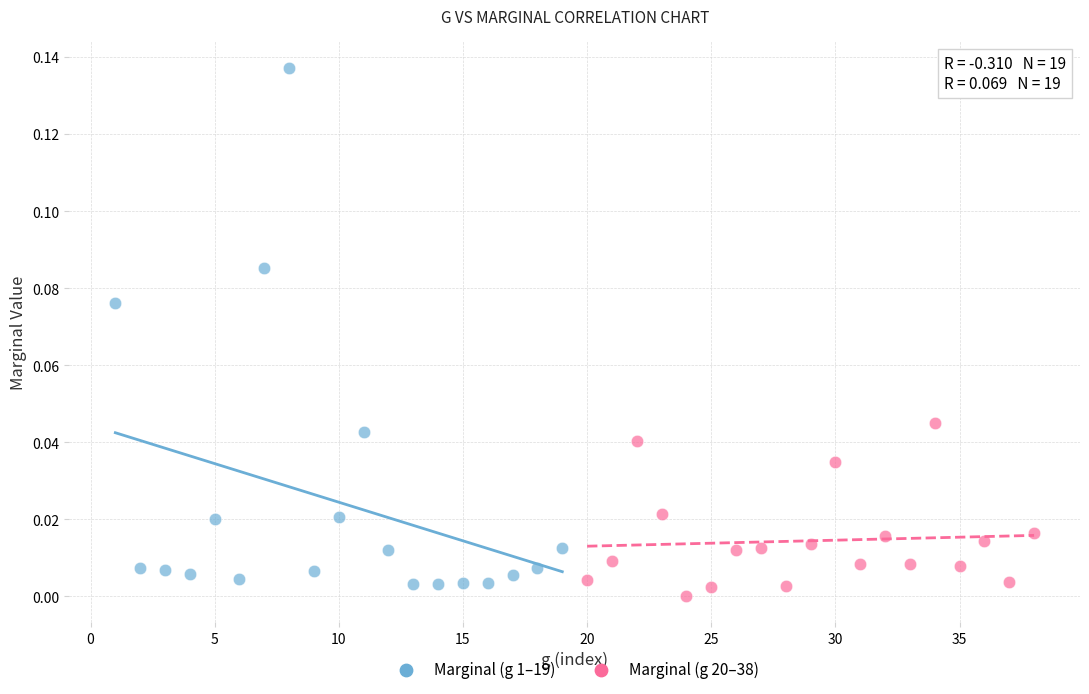

Which series has the widest spread of Y values?

Marginal (g 1–19)